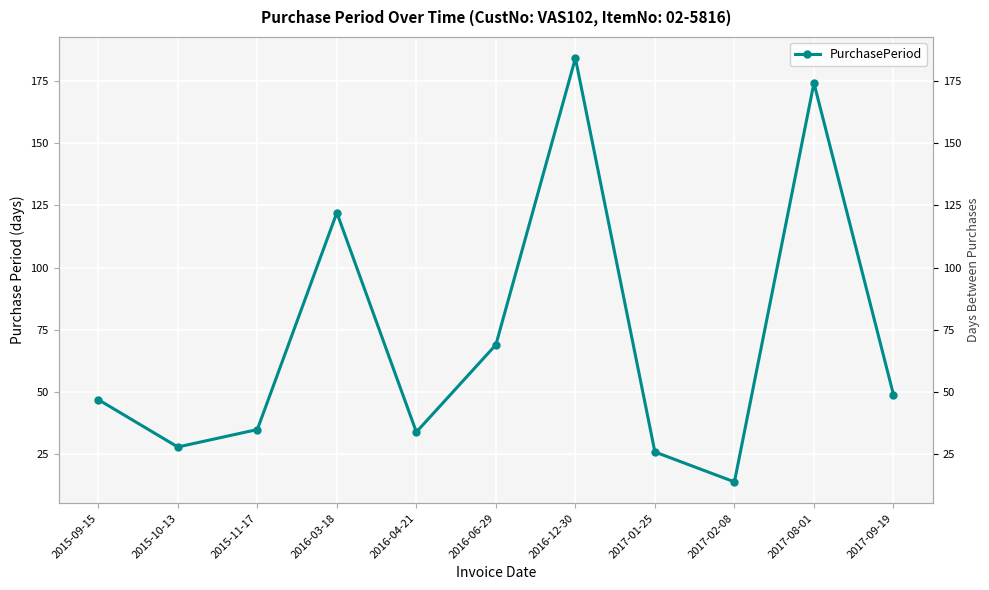

What is the change in value from 2016-06-29 to 2017-09-19?

-20